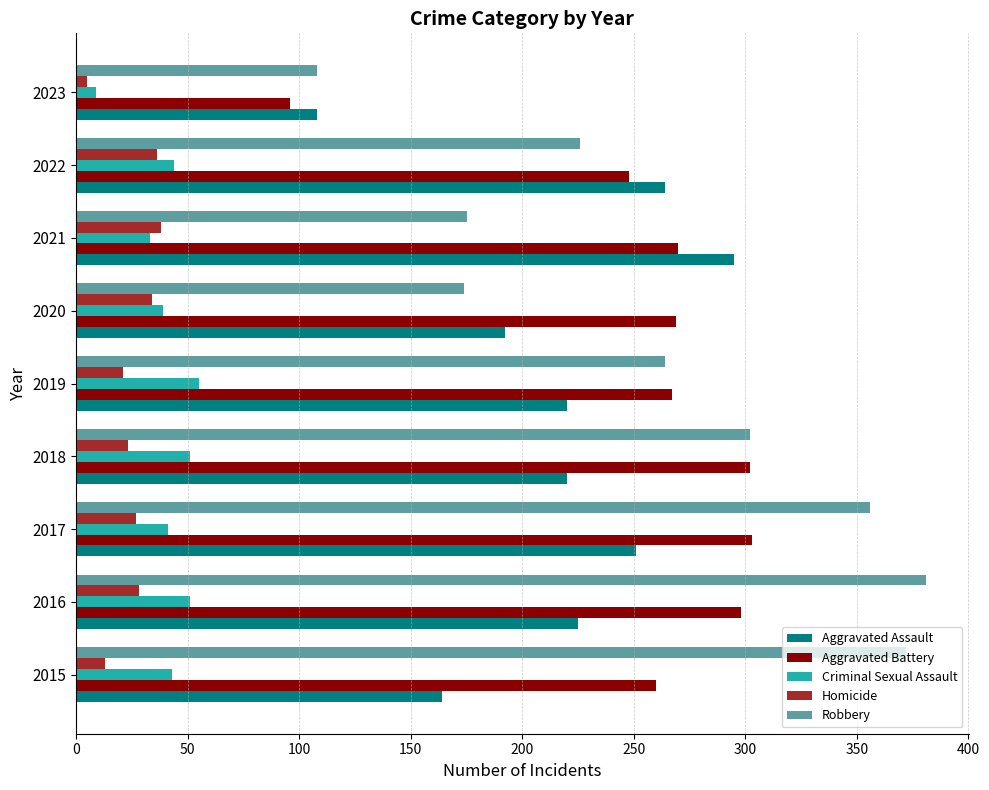

What is the average value of the Robbery series?

262